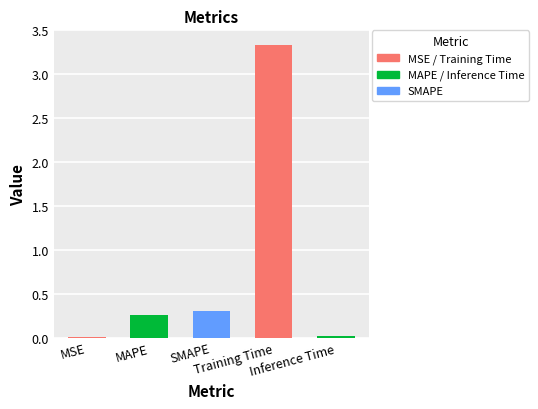

The value at Training Time is 2.2. True or false?

False